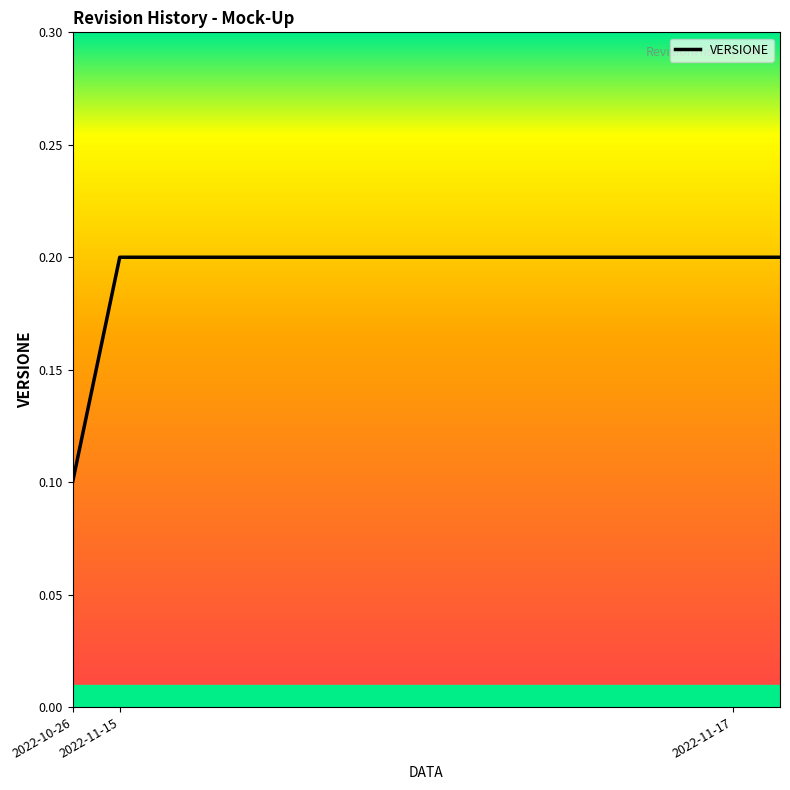

Does the chart display data point markers on the line(s)?

No